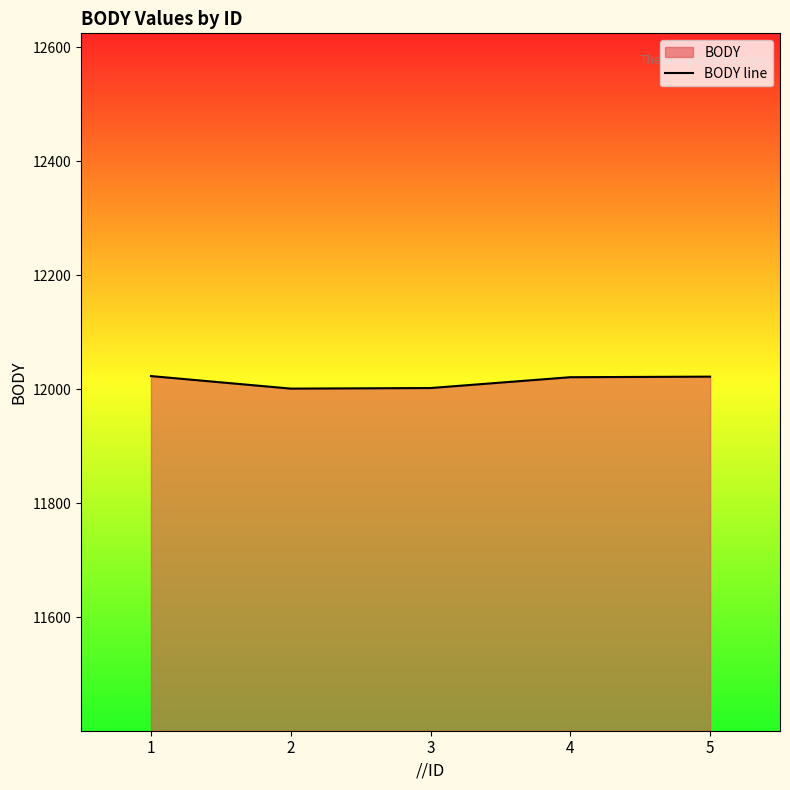

What is the difference between the maximum and minimum values?

22